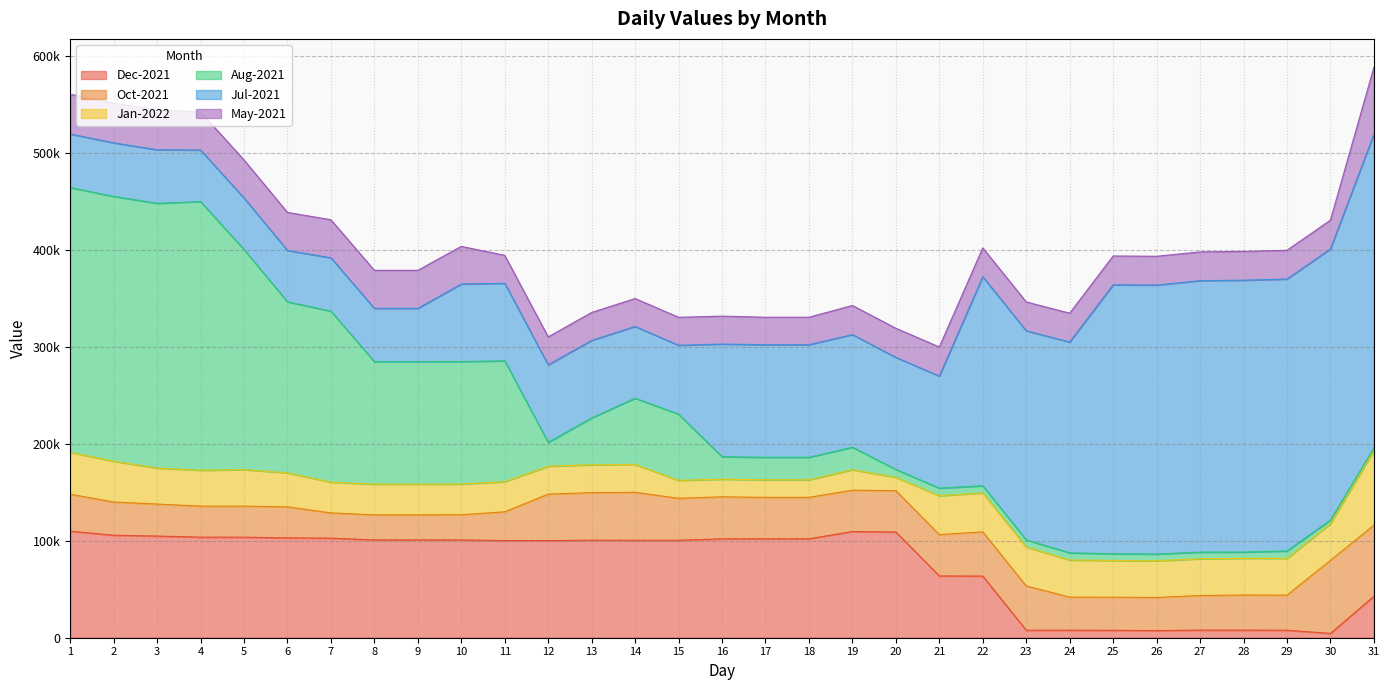

What are all the series names shown in the legend?

Dec-2021, Oct-2021, Jan-2022, Aug-2021, Jul-2021, May-2021